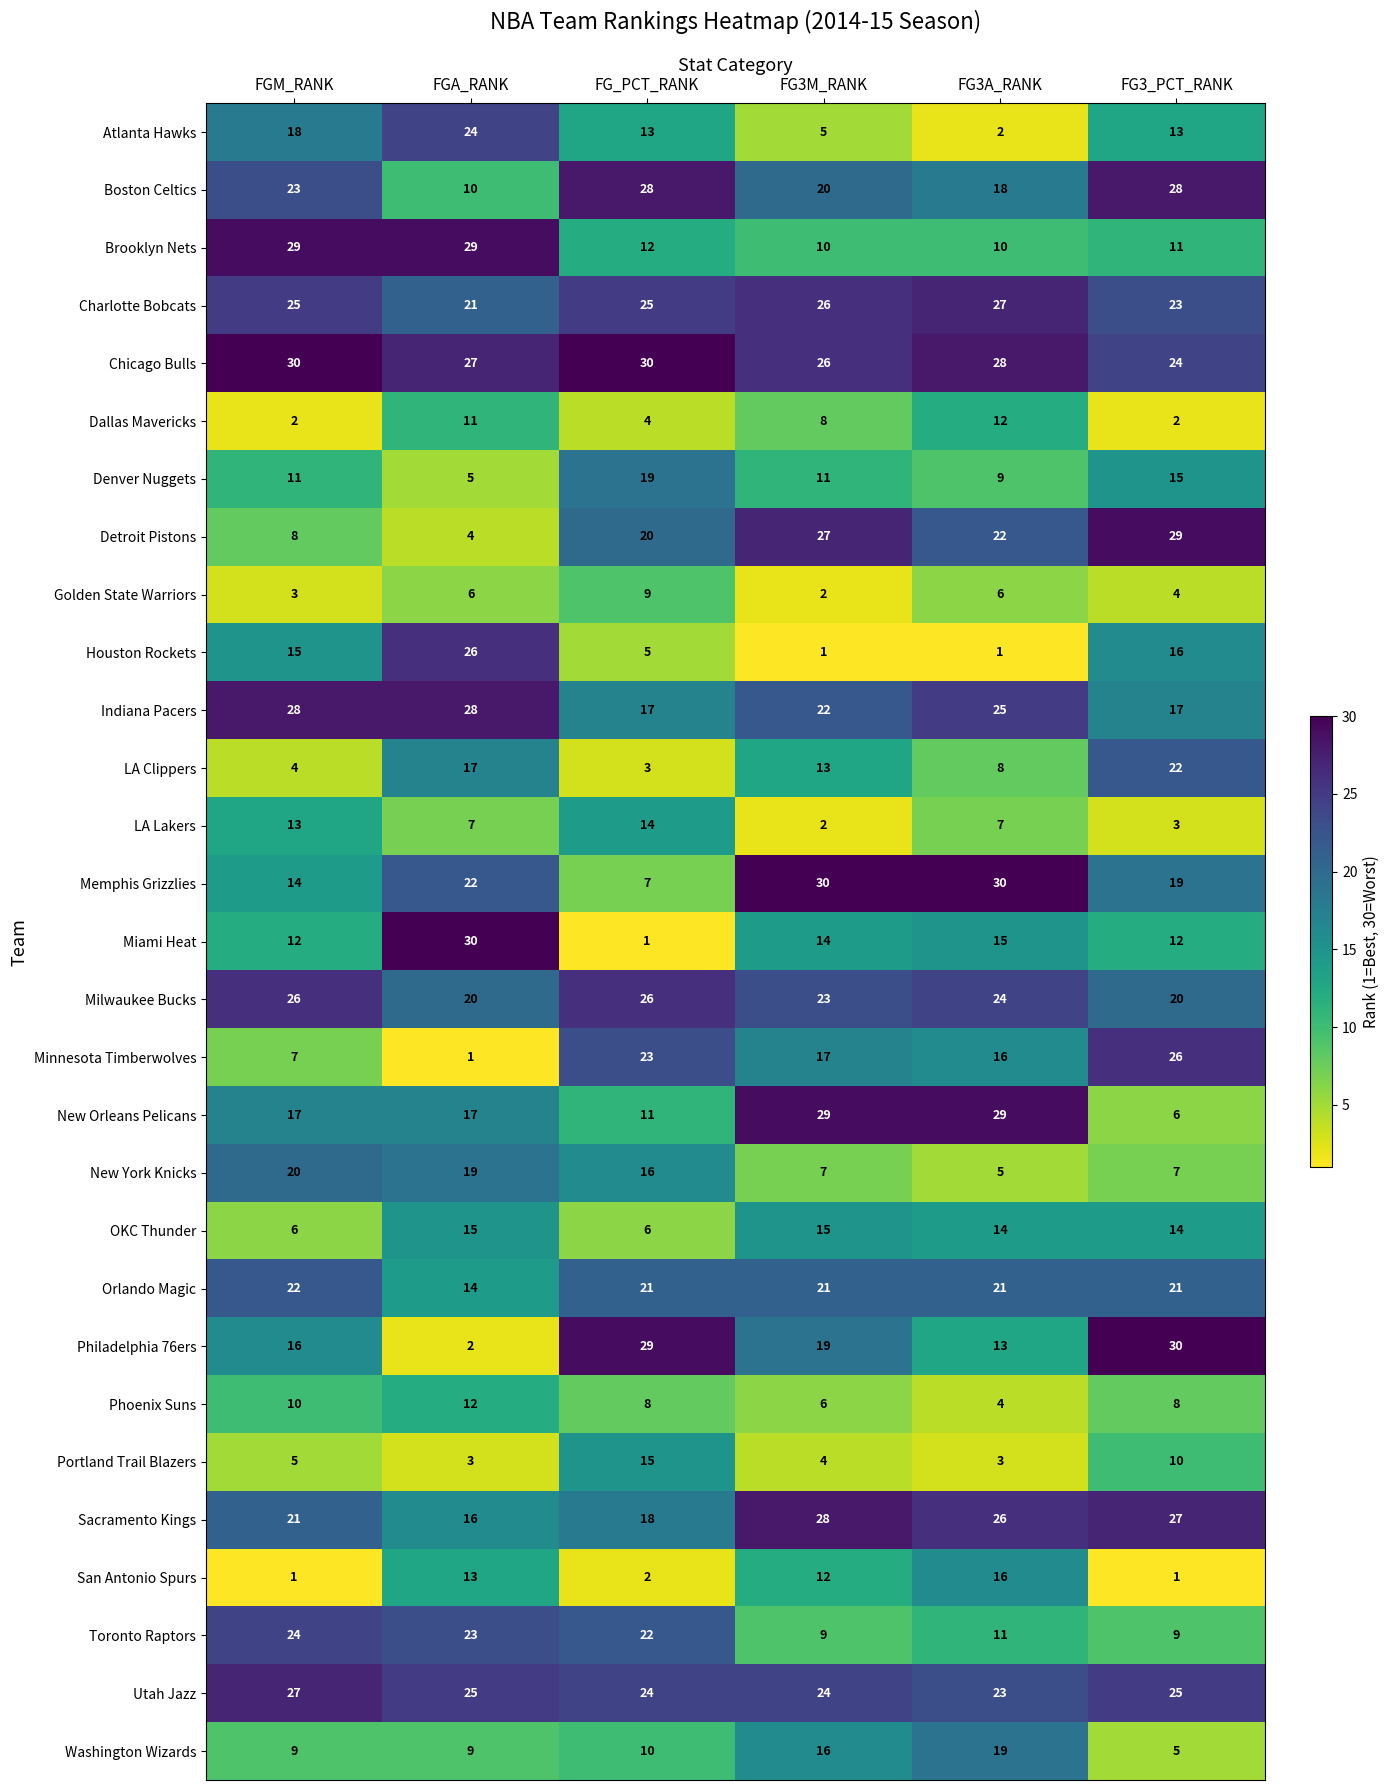

Which category has the lowest value in the Denver Nuggets series?

FGA_RANK